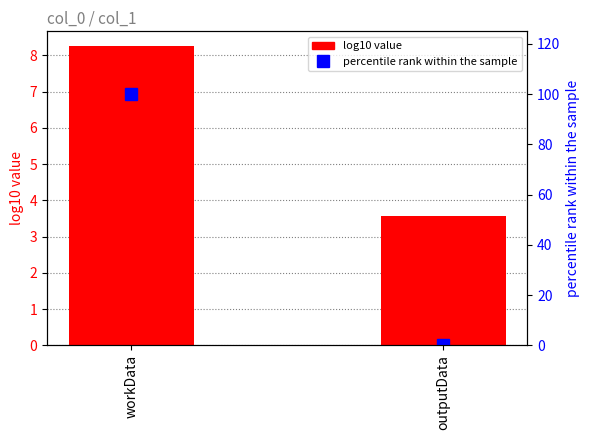

Which category has the lowest value in the percentile rank series?

outputData